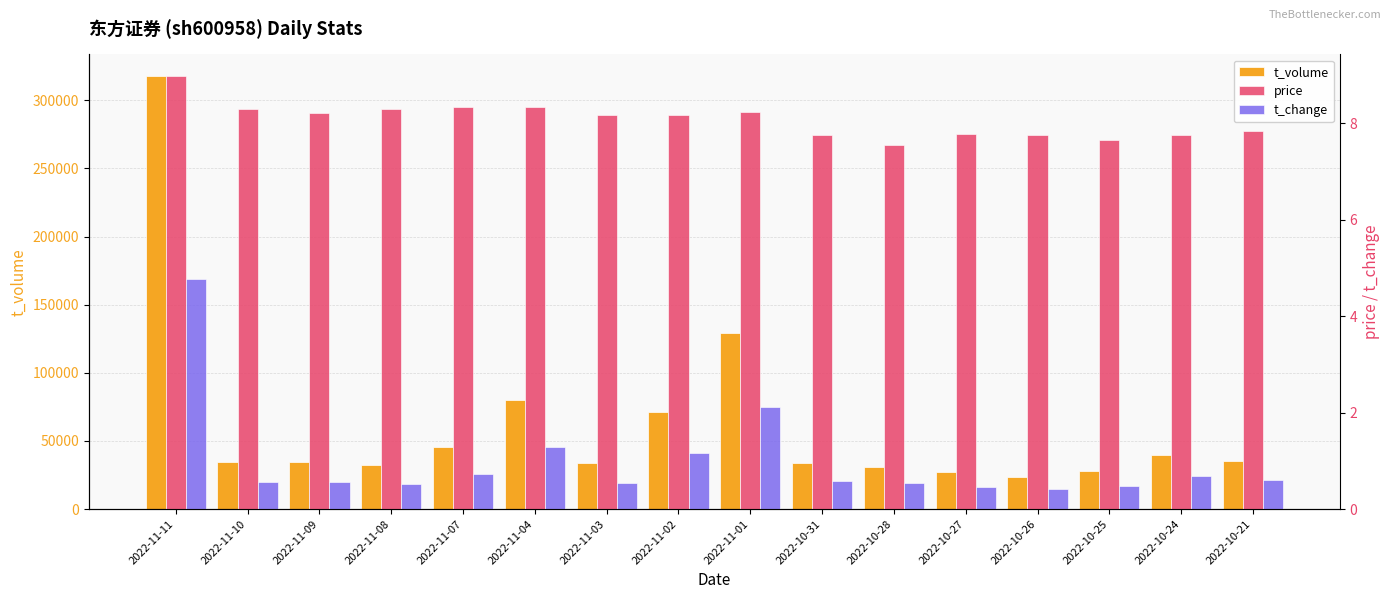

What position from the left is 2022-10-24?

15